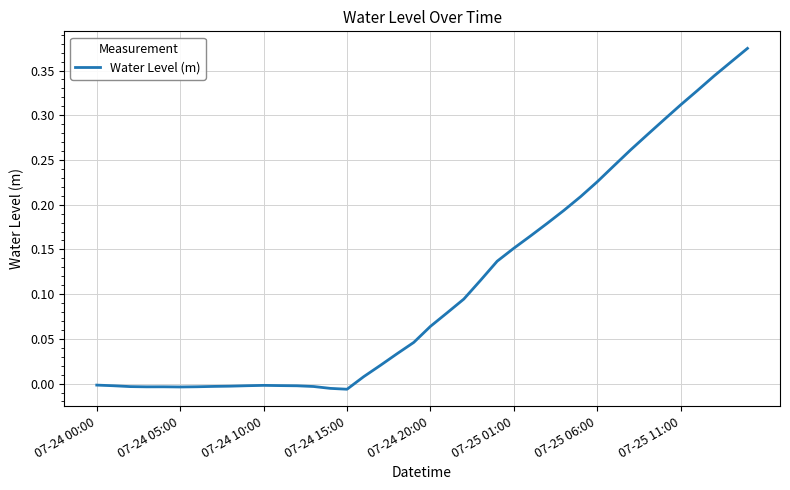

What is the sum of all values?

4.5